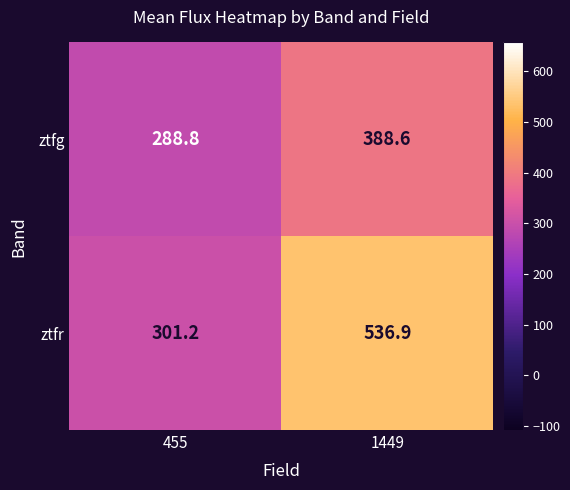

What is the sum of the ztfr values at 1449 and 455?

838.1